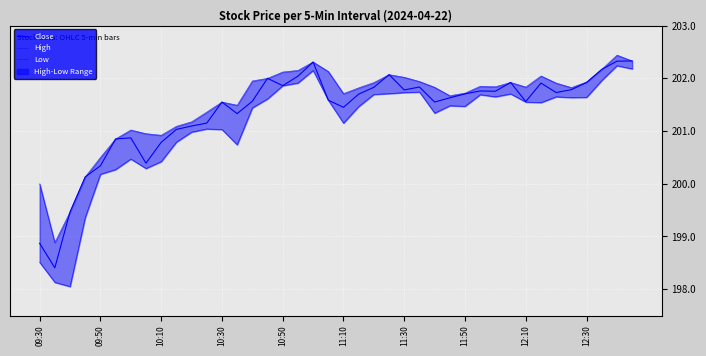

True or false: Close and High intersect in this chart.

False